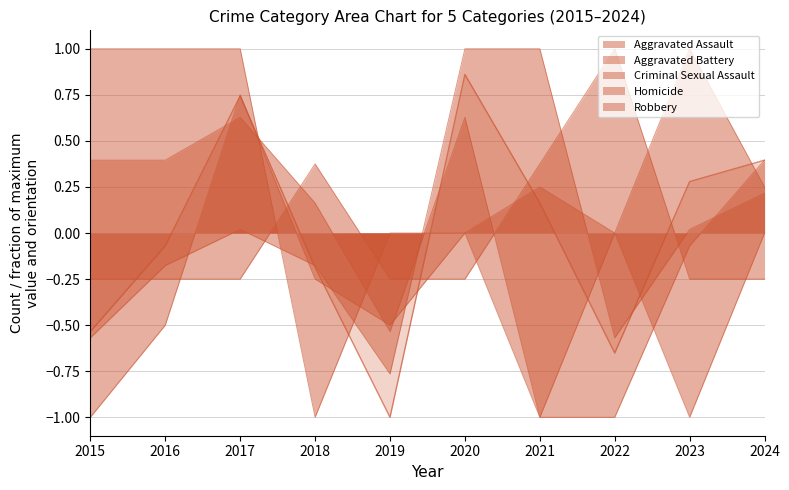

What are all the series names shown in the legend?

Aggravated Assault, Aggravated Battery, Criminal Sexual Assault, Homicide, Robbery